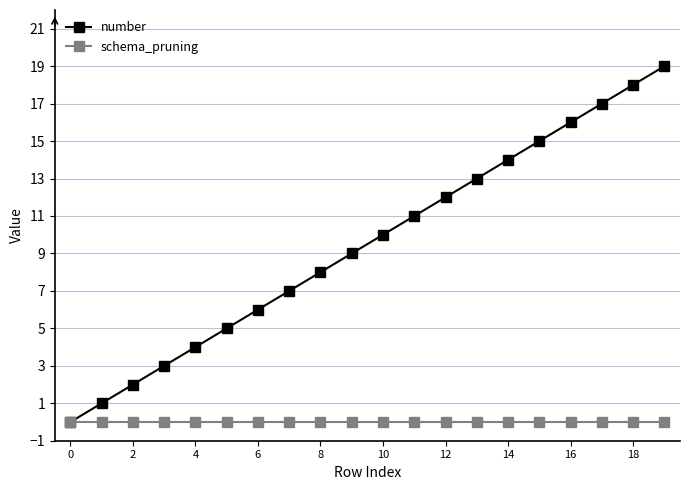

List the series in order of their overall mean, lowest first.

schema_pruning, number